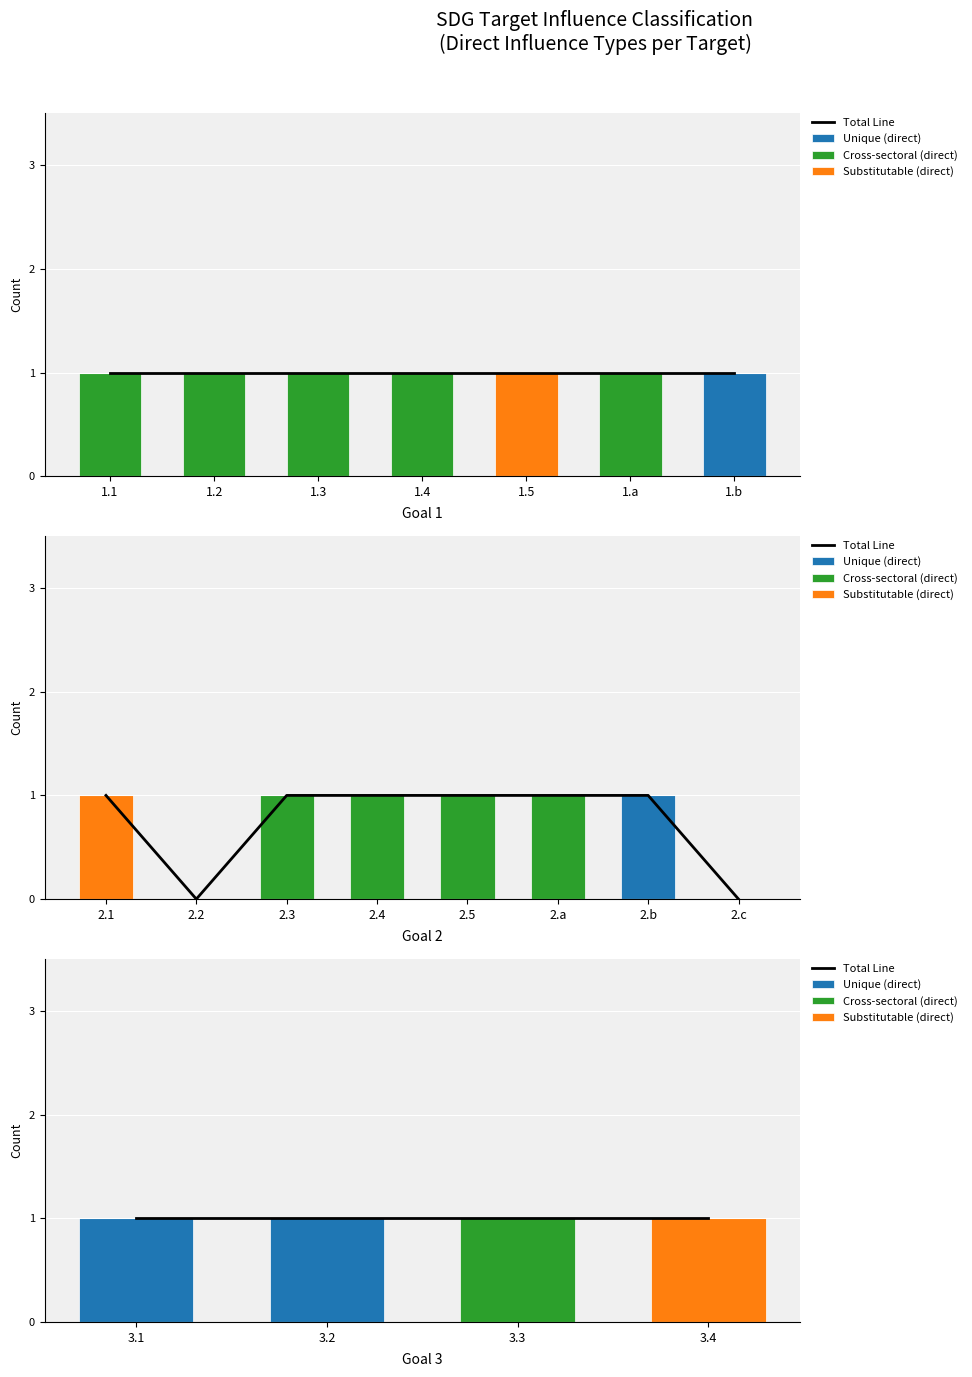

How many values in the Unique (direct) series are below 1?

2